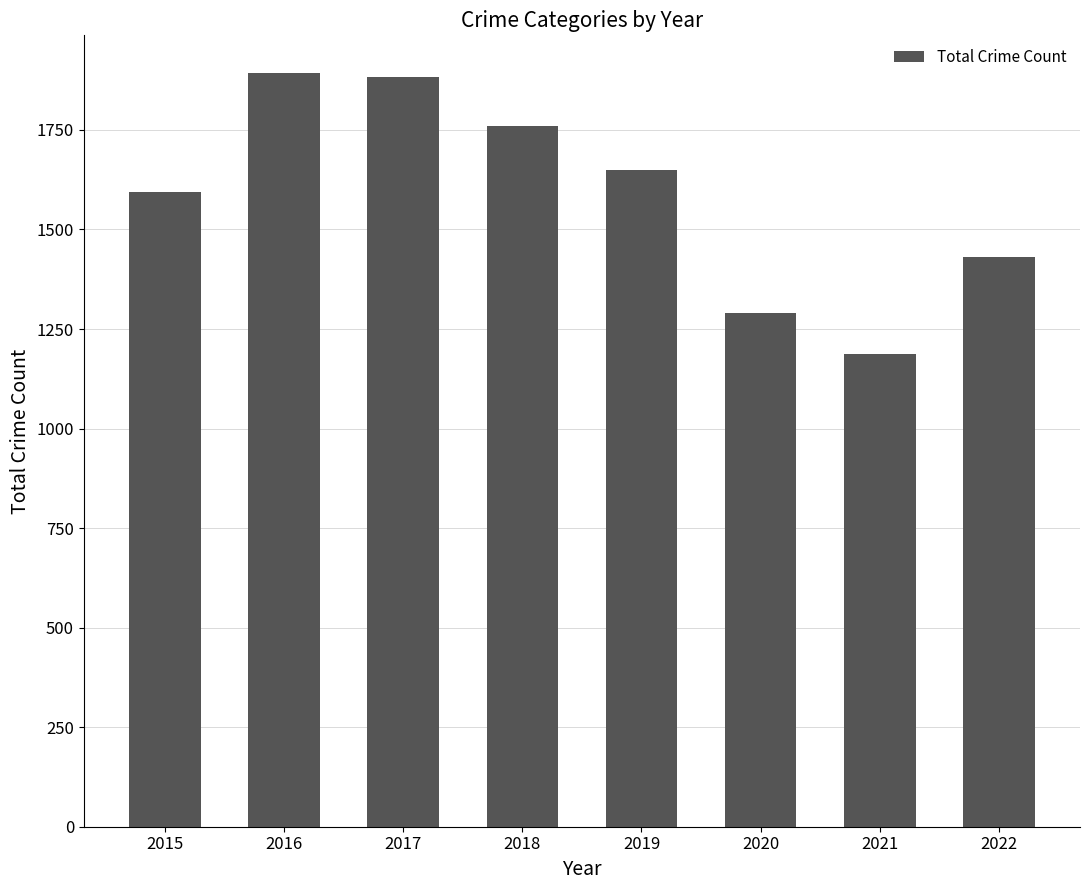

Reading left to right, extract all data points from this chart.

1595	1893	1883	1761	1650	1291	1187	1430